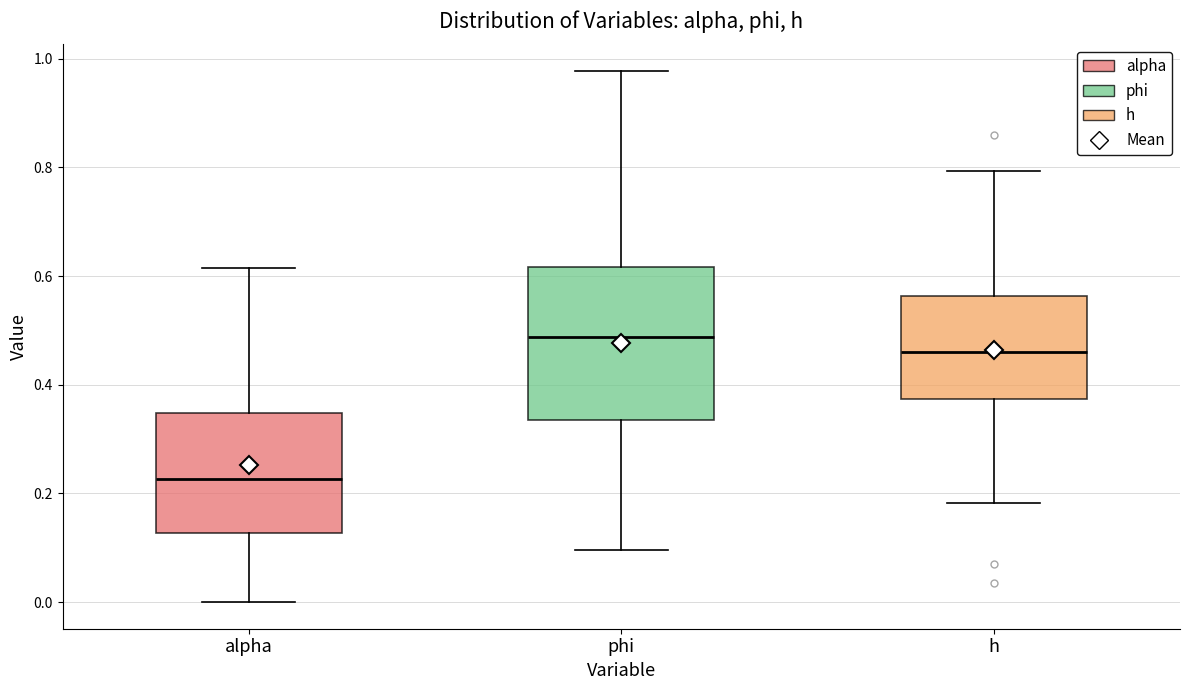

Which box is the tallest, from its lower edge to its upper edge?

phi